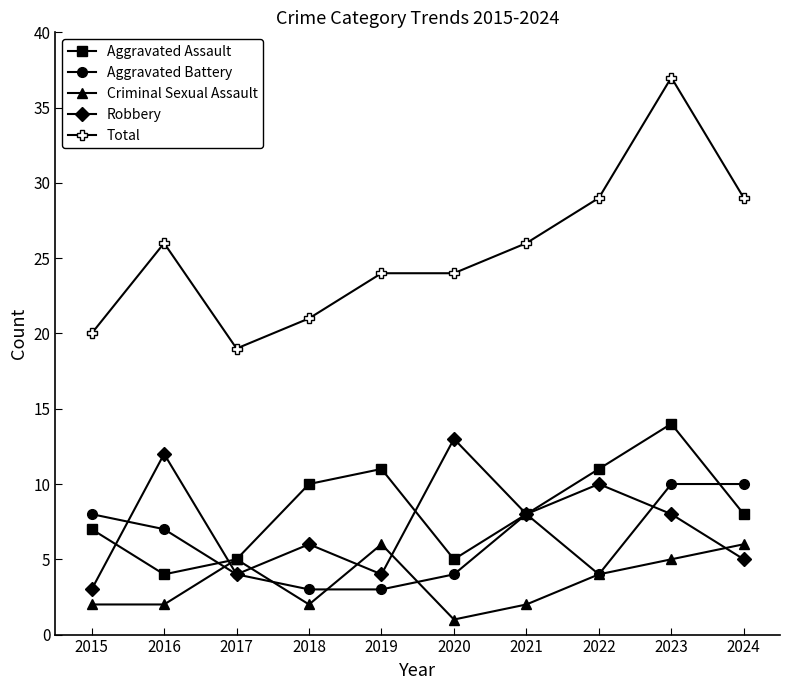

What is the spread (max minus min) of values at 2016?

24